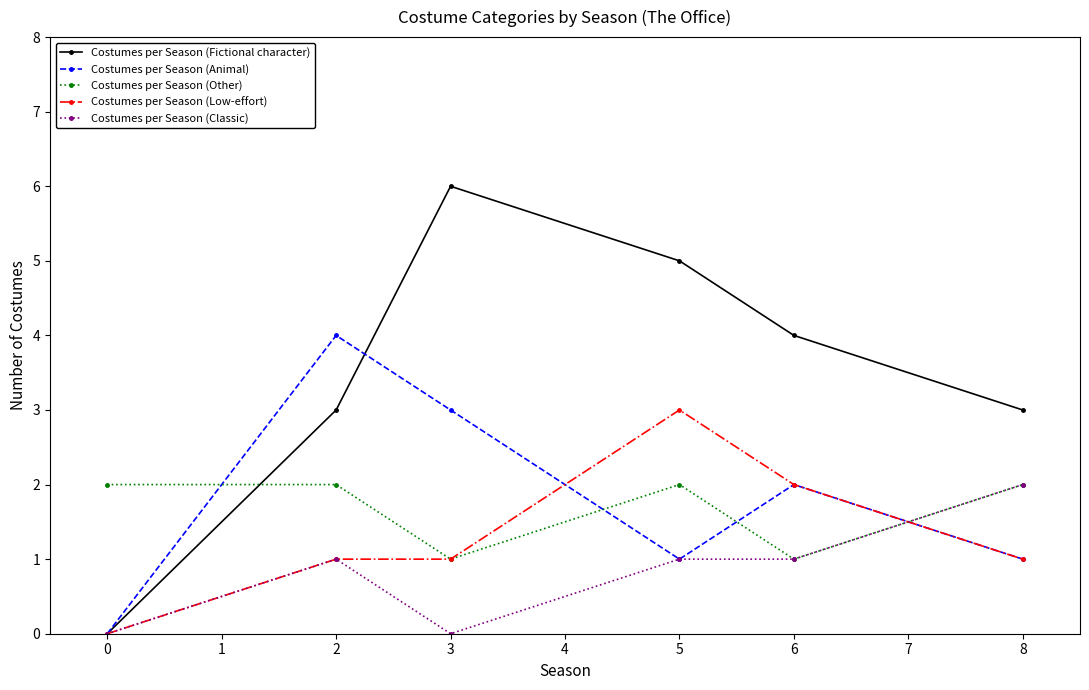

Which series changed the most between 0 and 5?

Costumes per Season (Fictional character)